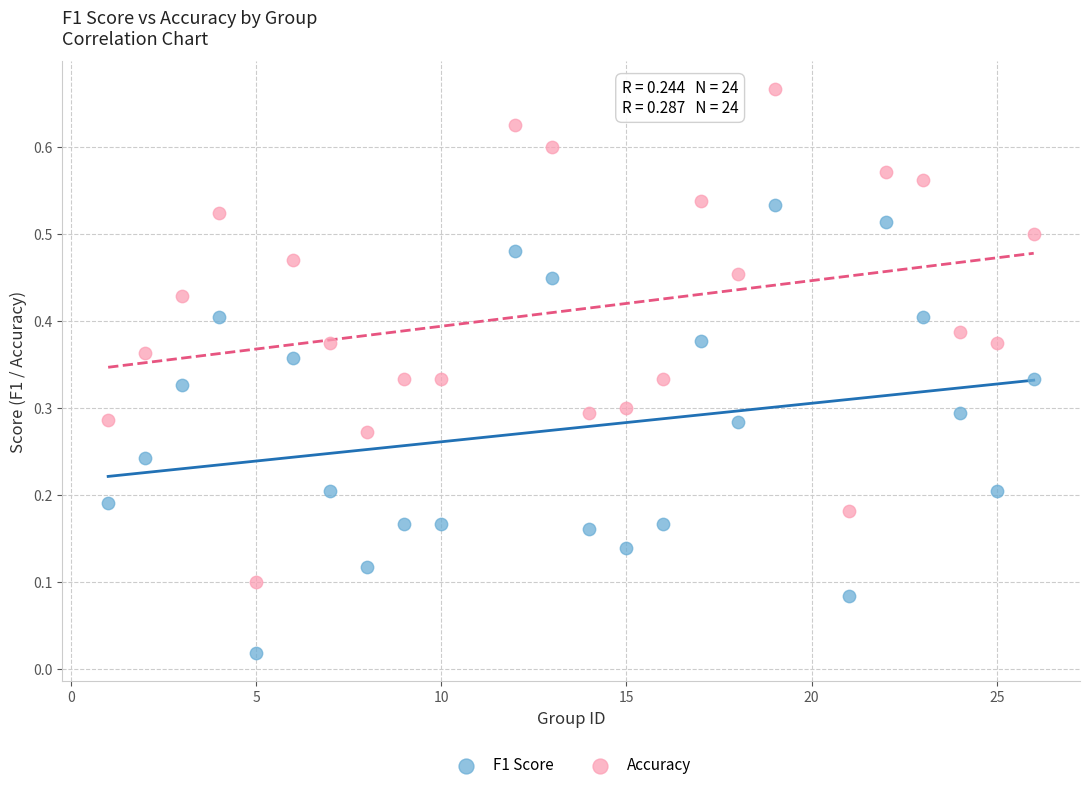

Across all data points, what is the range of X values (max minus min)?

25.0